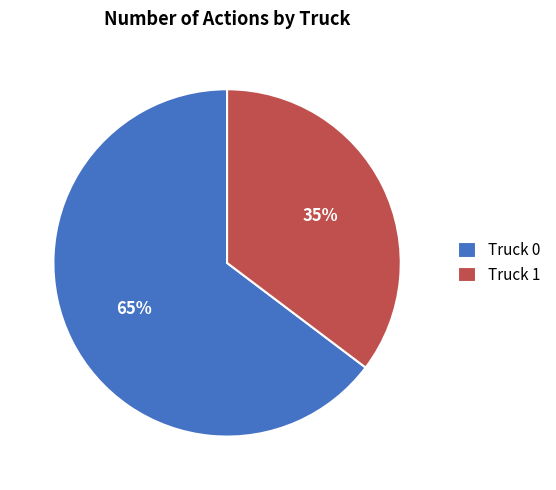

Is the sum of Truck 0 and Truck 1 greater than half?

Yes